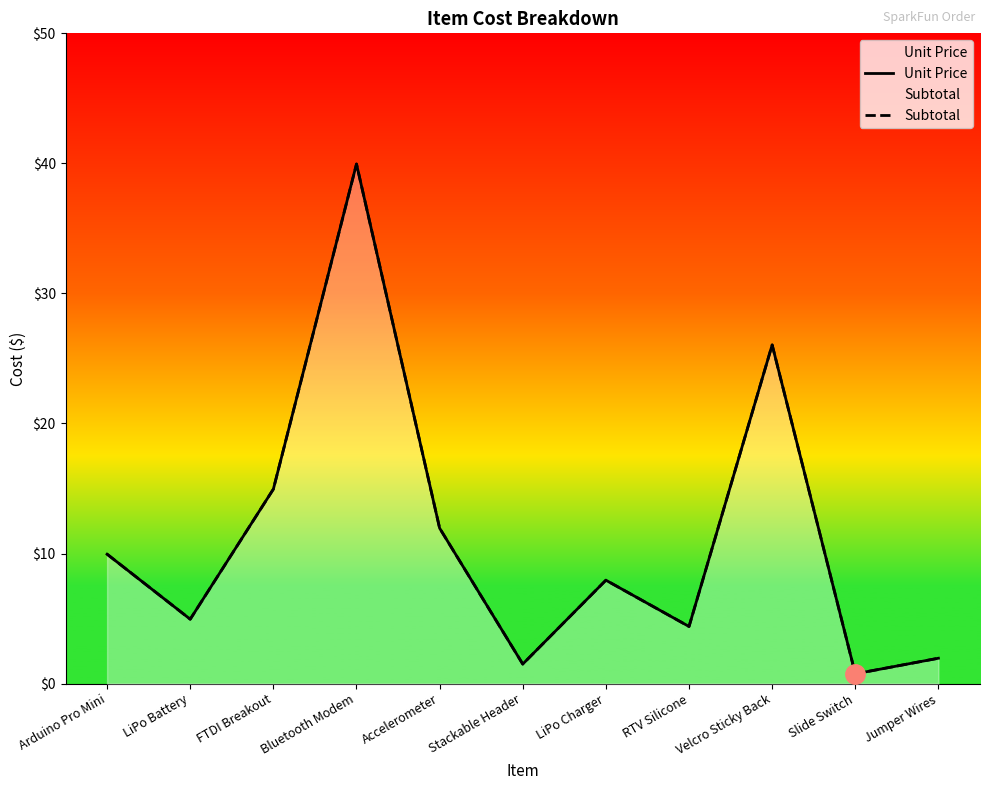

How many lines are shown in the chart?

2